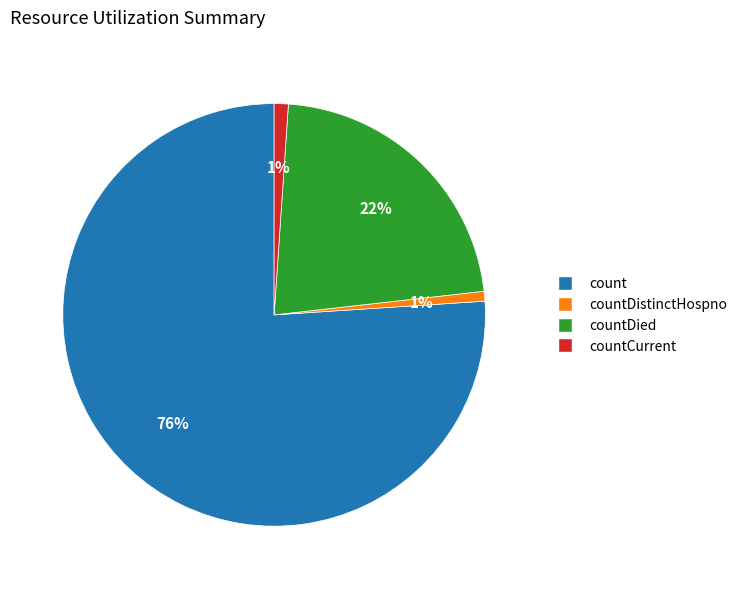

To the nearest percent, what is the average slice percentage?

25%